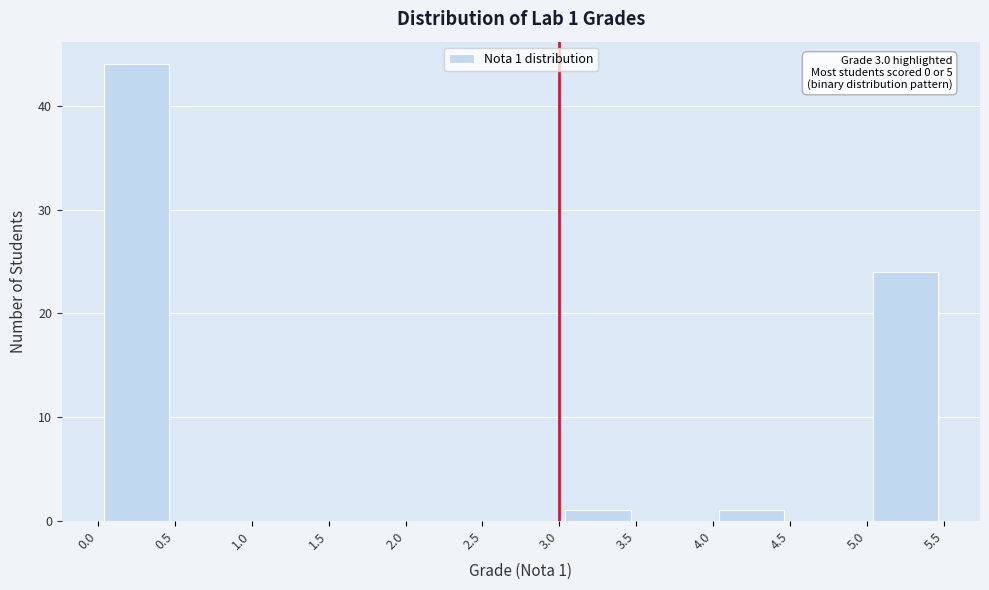

Which range on the x-axis has the tallest bar?

0.0 to 0.5